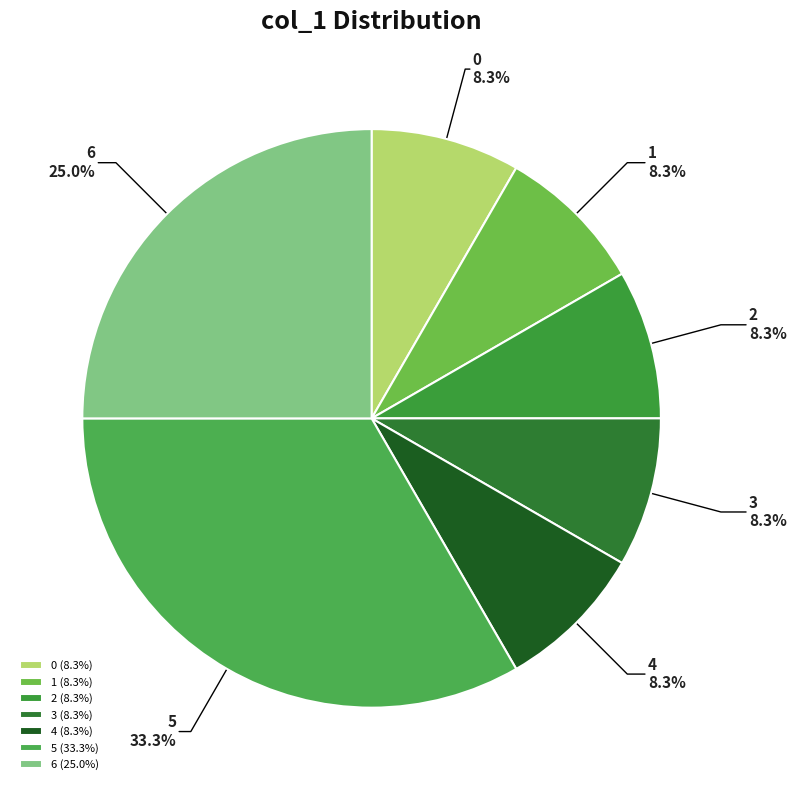

What is the total percentage of 5 and 1?

41.7%